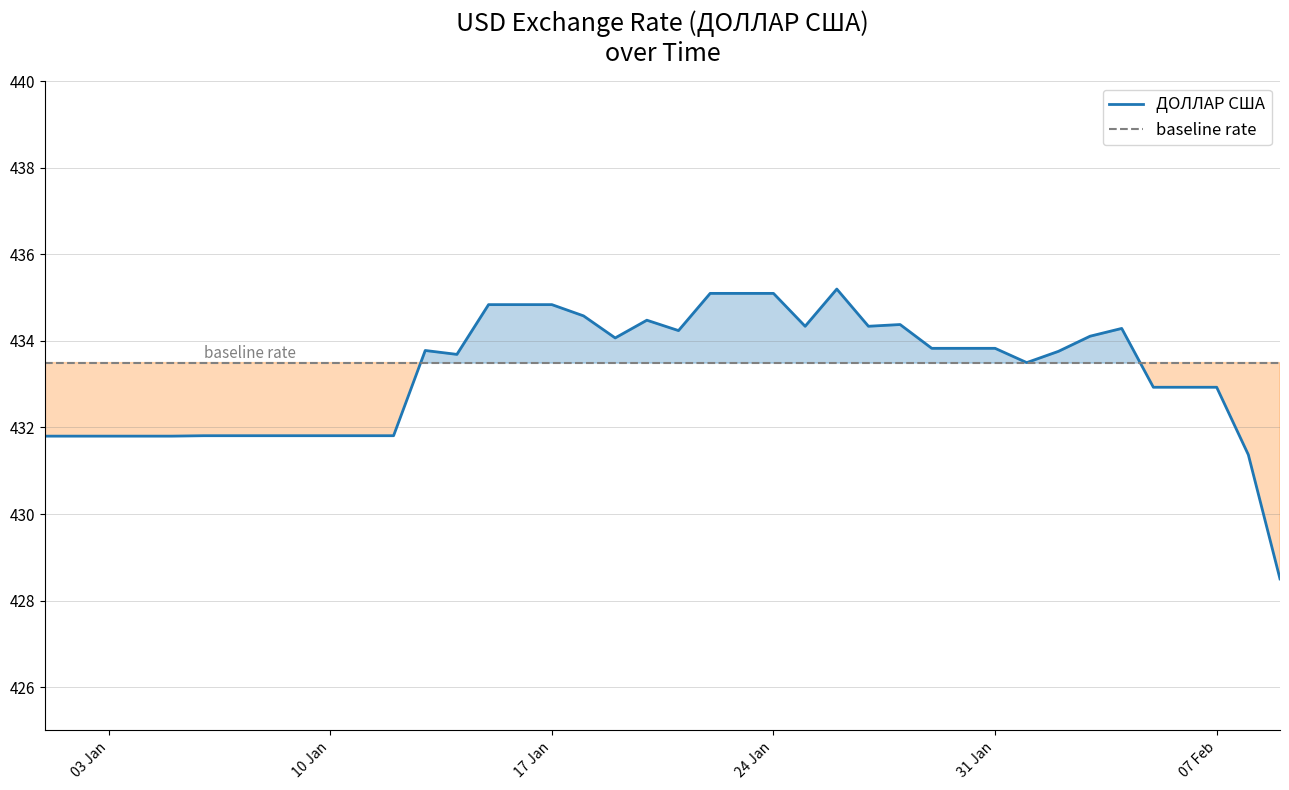

The chart shows a value of 174.4 at 2022-02-03. True or false?

False